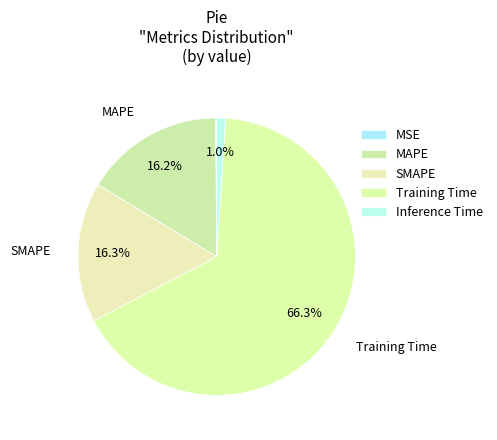

What portion of the pie excludes Training Time?

33.7%